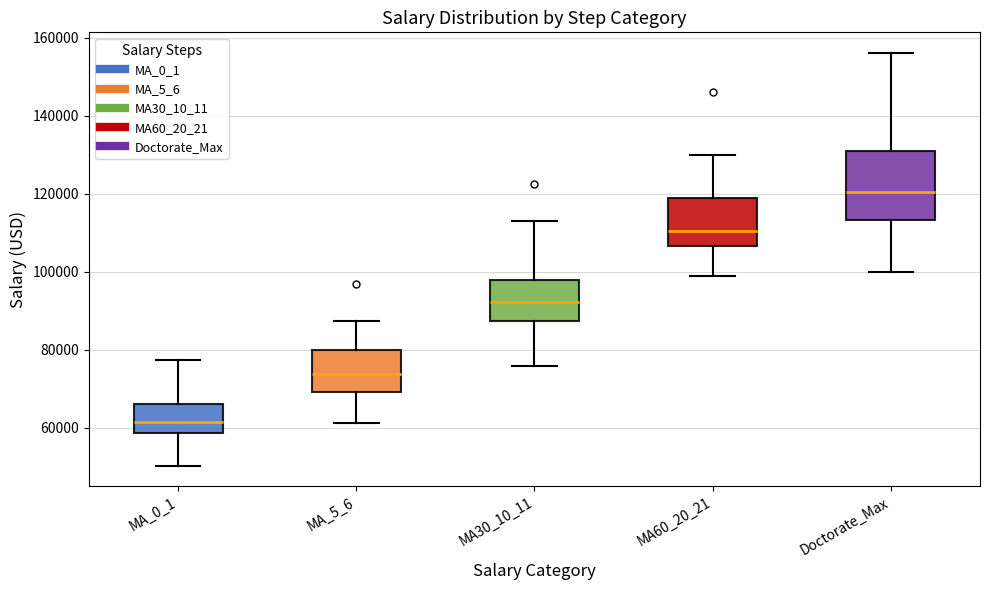

Where is the lower edge of the box for MA_0_1 on the y-axis? The values are not printed on the chart, so give them approximately, as read against the axis.

58000